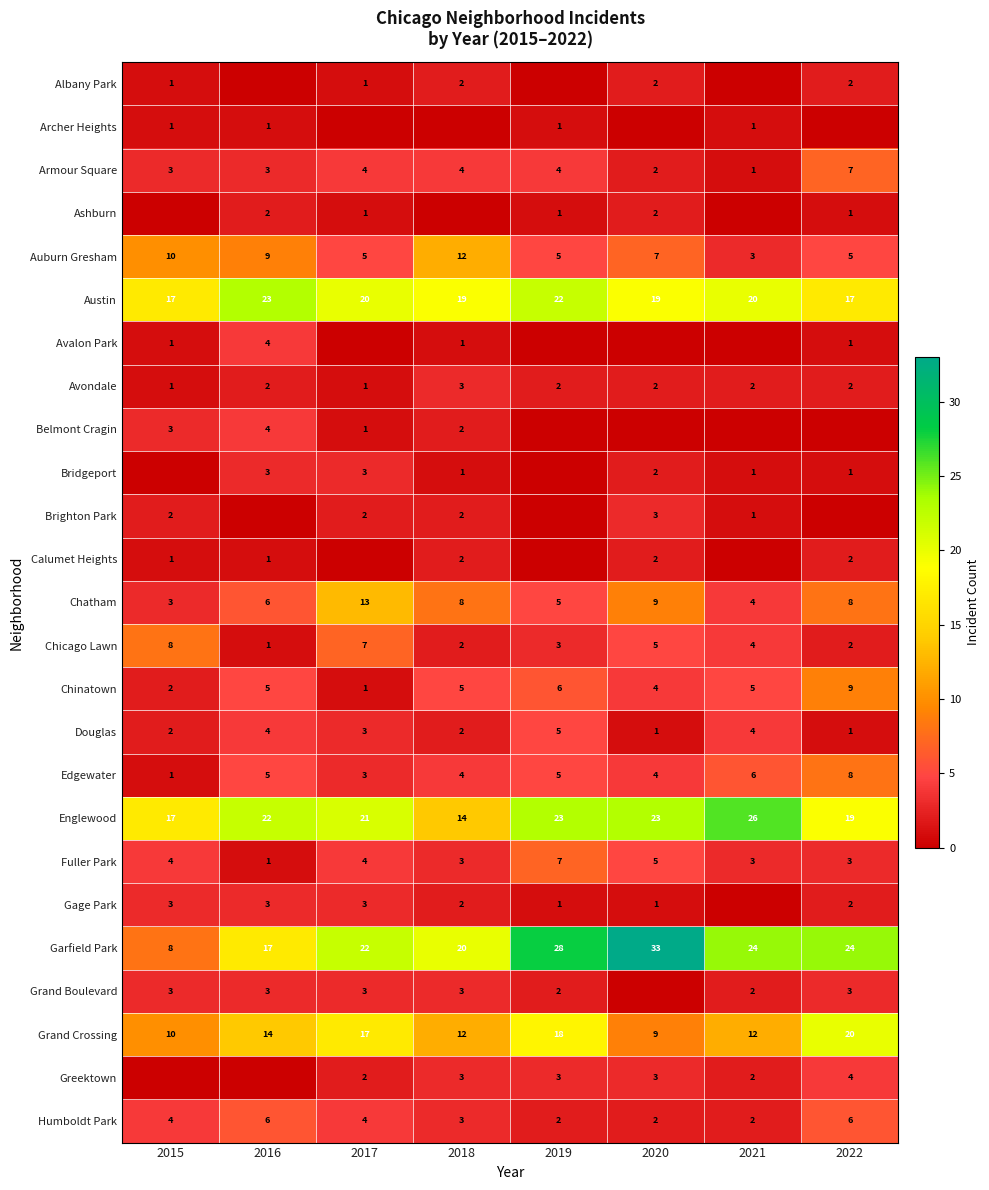

What is the difference between the maximum and minimum values in the Englewood series?

12